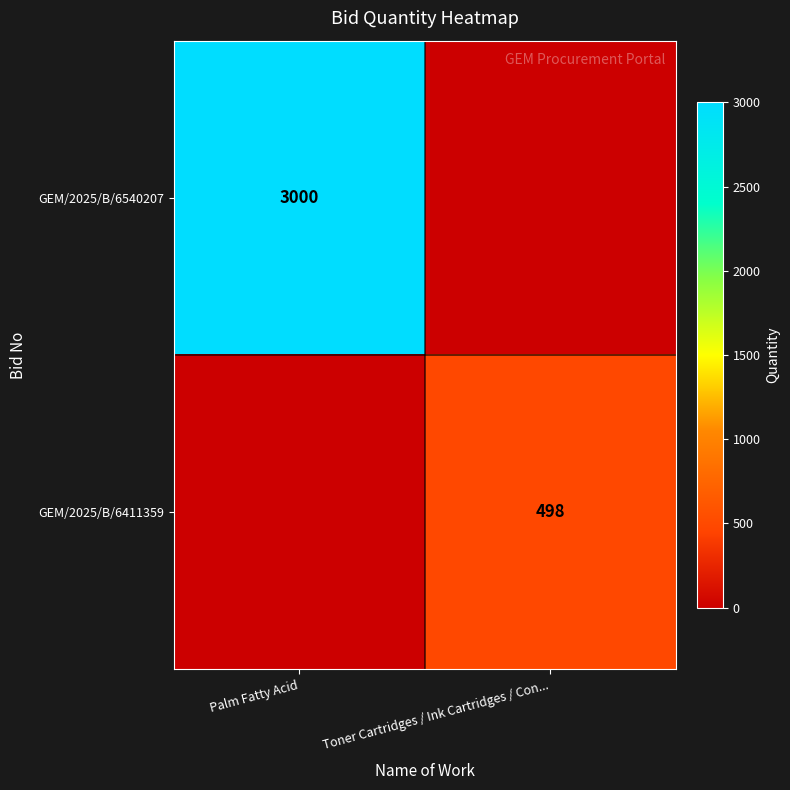

The GEM/2025/B/6411359 series shows 778 at Toner Cartridges / Ink Cartridges / Con.... True or false?

False